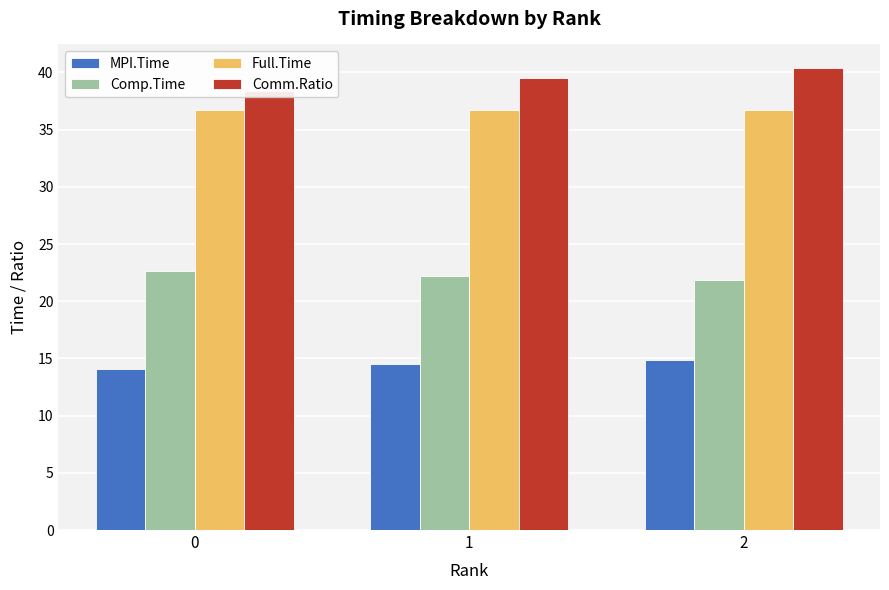

Reading left to right, extract all data points from this chart.

MPI.Time: 0=14.1	1=14.5	2=14.9
Comp.Time: 0=22.7	1=22.2	2=21.9
Full.Time: 0=36.8	1=36.8	2=36.8
Comm.Ratio: 0=38.4	1=39.5	2=40.4